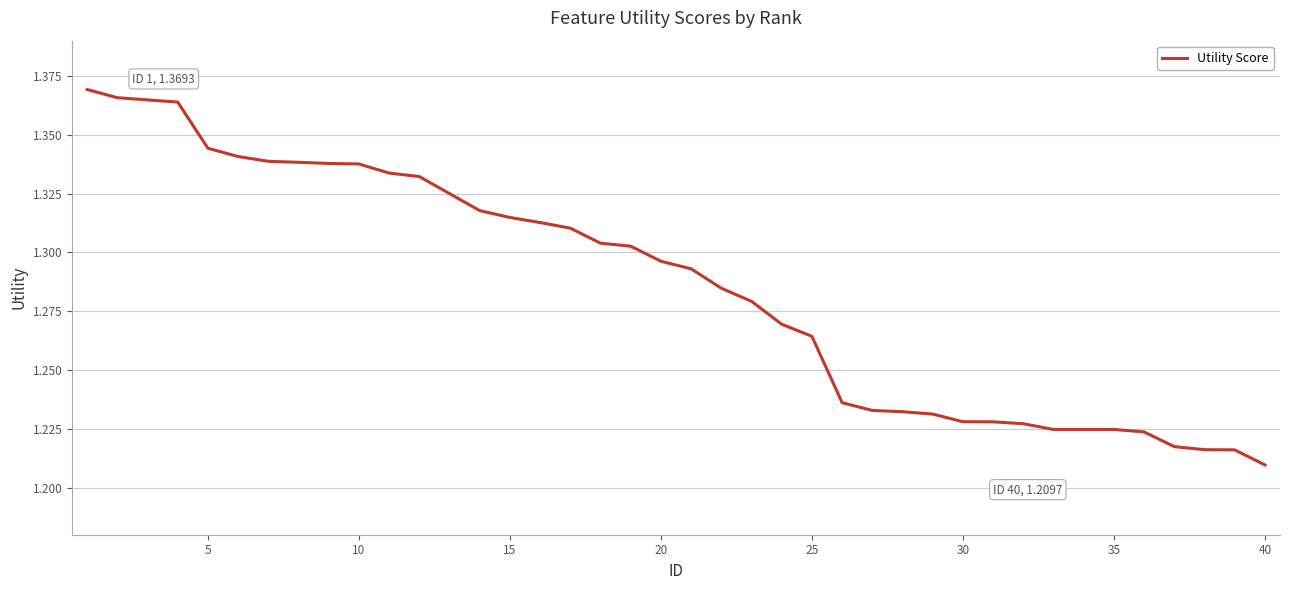

Is this an area chart (filled region under the line)?

No